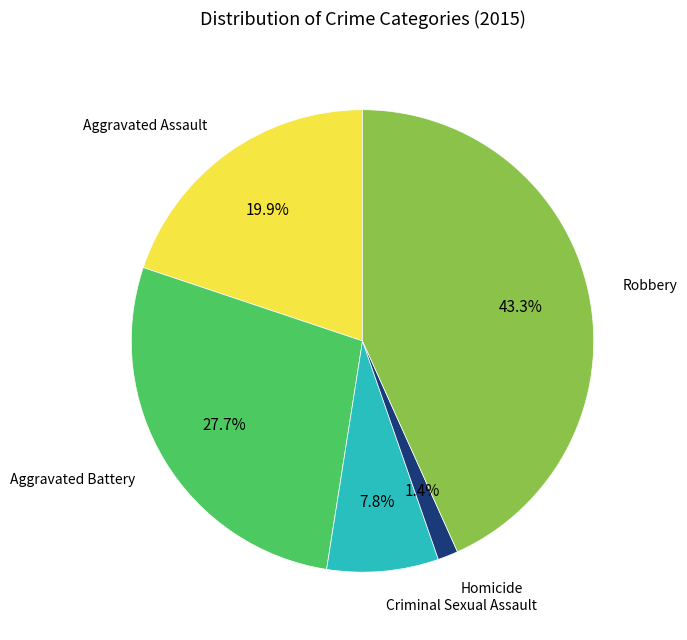

Is there a majority slice in this chart?

No